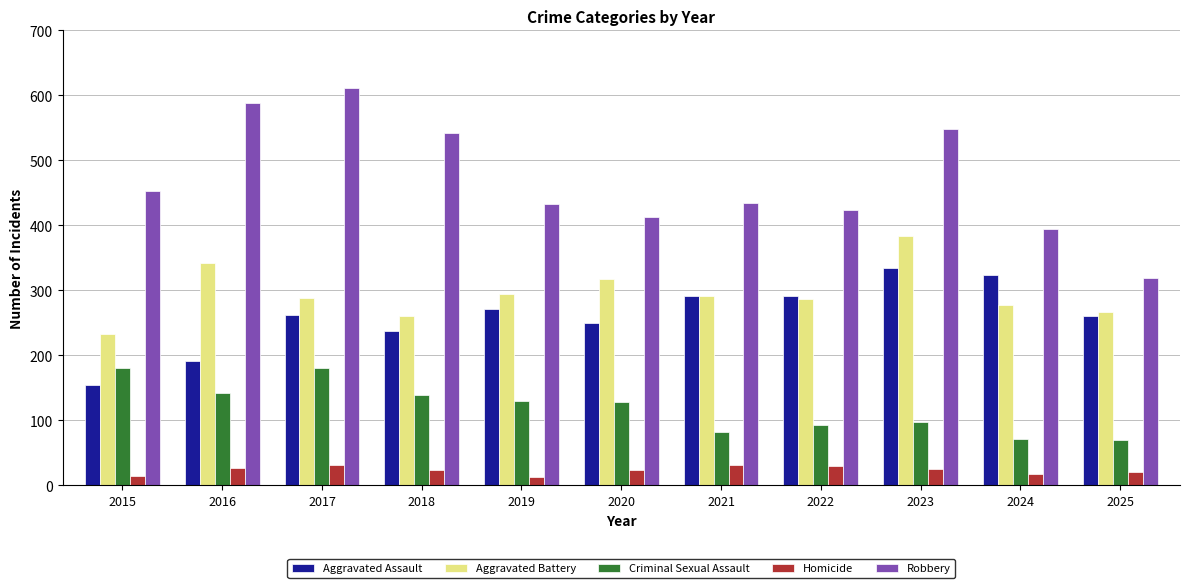

At how many categories does at least one series exceed 552?

2